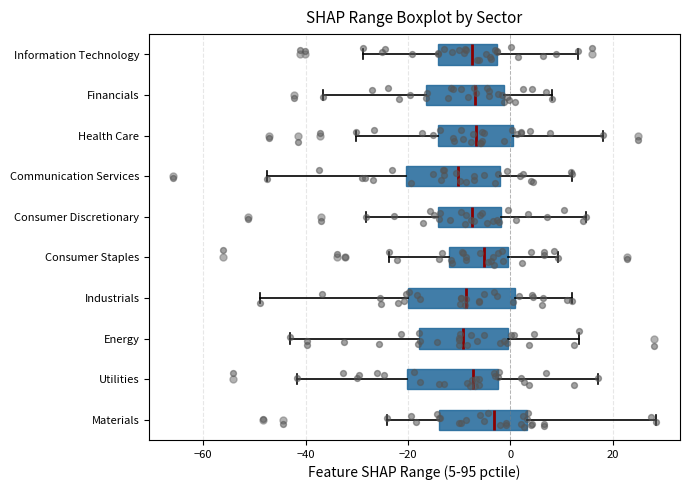

Reading bottom to top, transcribe this box plot: for each box, give where its median line is, the range the box spans, and where its two whiskers end, as read against the x-axis. The values are not printed on the chart, so give them approximately, as read against the axis.

Materials: median -4, box -14 to 4, whiskers -24 to 28
Utilities: median -8, box -20 to -2, whiskers -42 to 18
Energy: median -10, box -18 to 0, whiskers -44 to 14
Industrials: median -8, box -20 to 0, whiskers -48 to 12
Consumer Staples: median -6, box -12 to 0, whiskers -24 to 10
Consumer Discretionary: median -8, box -14 to -2, whiskers -28 to 14
Communication Services: median -10, box -20 to -2, whiskers -48 to 12
Health Care: median -6, box -14 to 0, whiskers -30 to 18
Financials: median -6, box -16 to -2, whiskers -36 to 8
Information Technology: median -8, box -14 to -2, whiskers -28 to 14